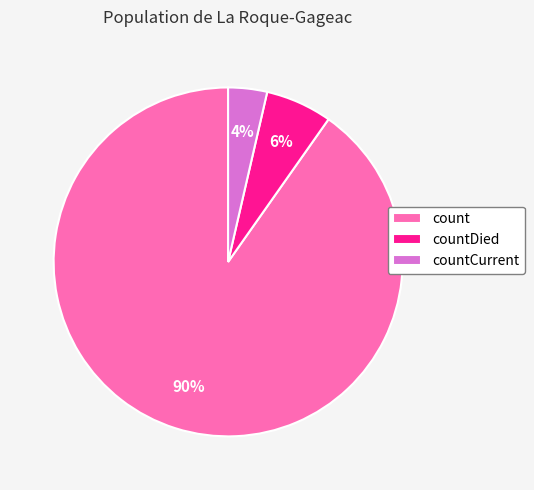

How many segments does this pie chart have?

3